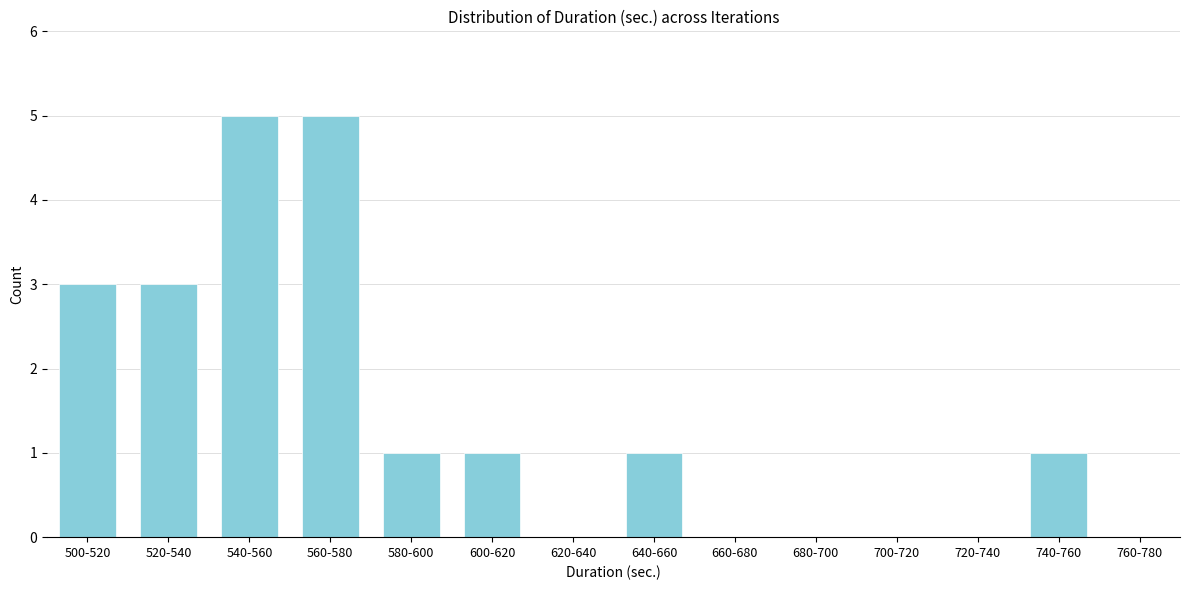

Reading left to right, list all the values displayed in this chart.

500-520=3	520-540=3	540-560=5	560-580=5	580-600=1	600-620=1	620-640=0	640-660=1	660-680=0	680-700=0	700-720=0	720-740=0	740-760=1	760-780=0